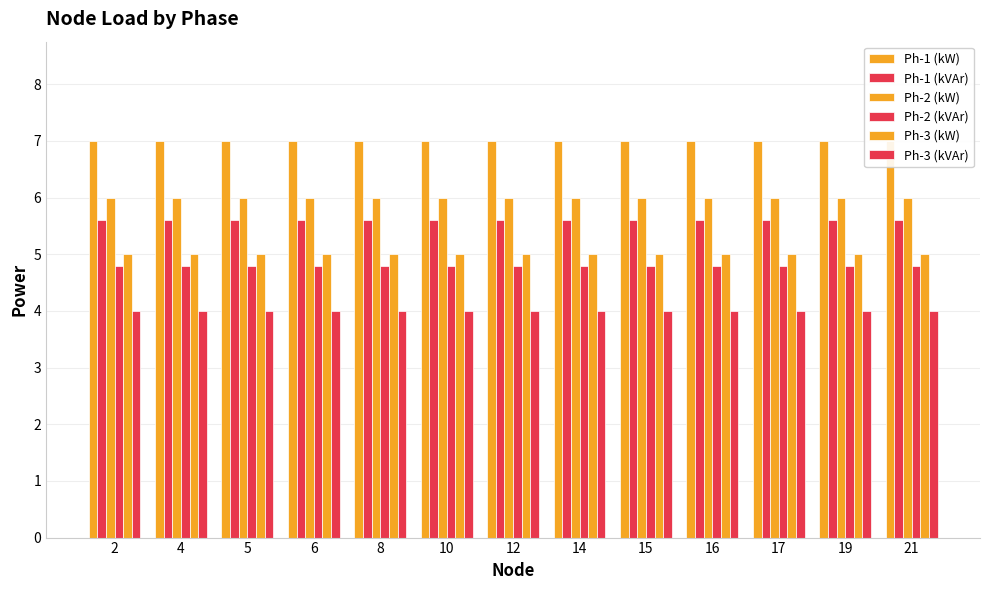

What is the maximum value for Ph-3 (kVAr)?

4.0